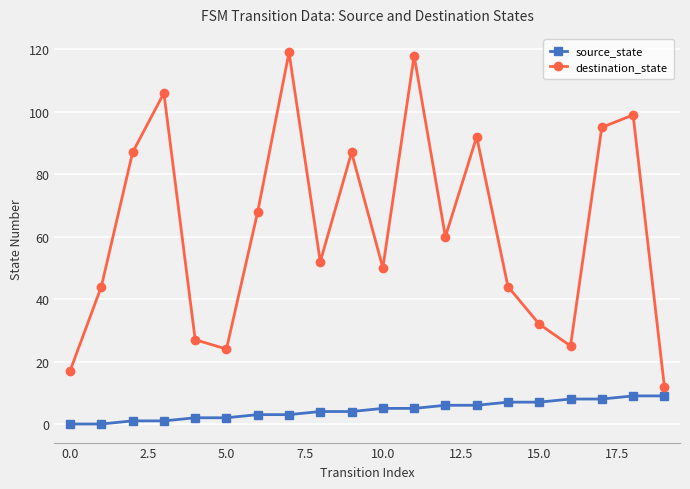

What is the greatest value displayed?

119